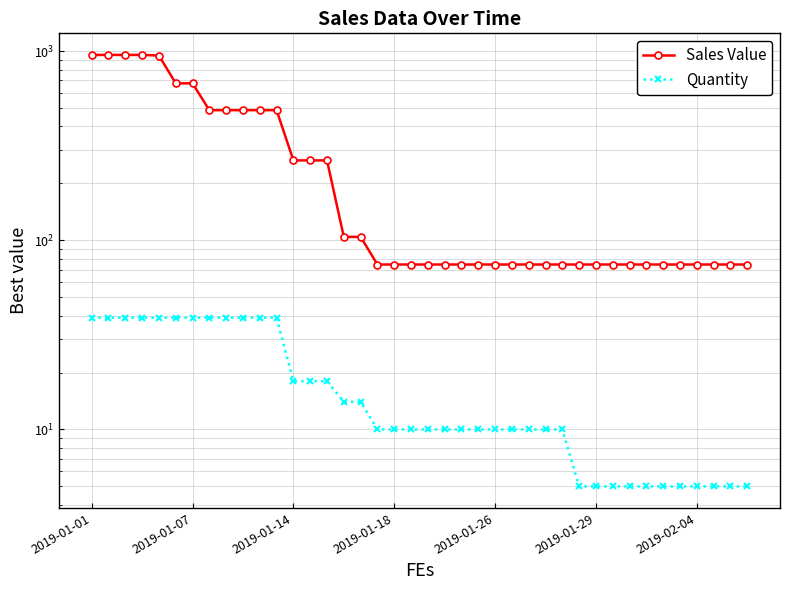

What is the average value of the Quantity series?

18.1